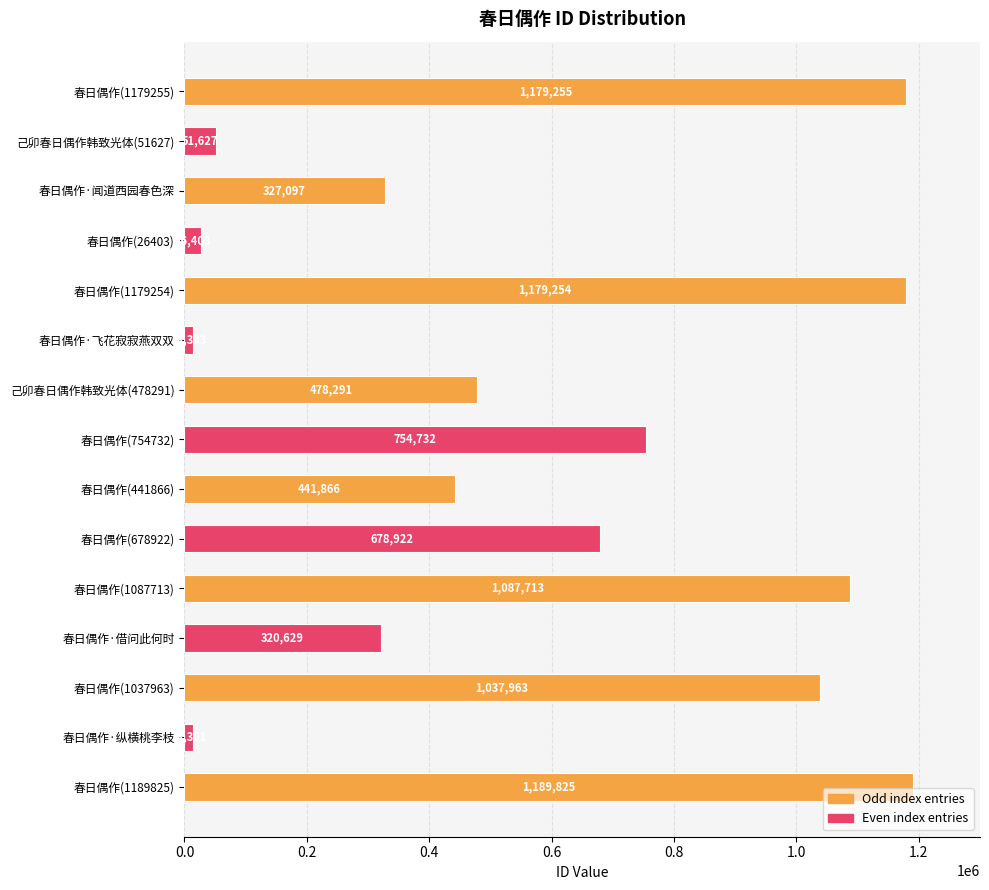

The value at 己卯春日偶作韩致光体(478291) is 478291. True or false?

True